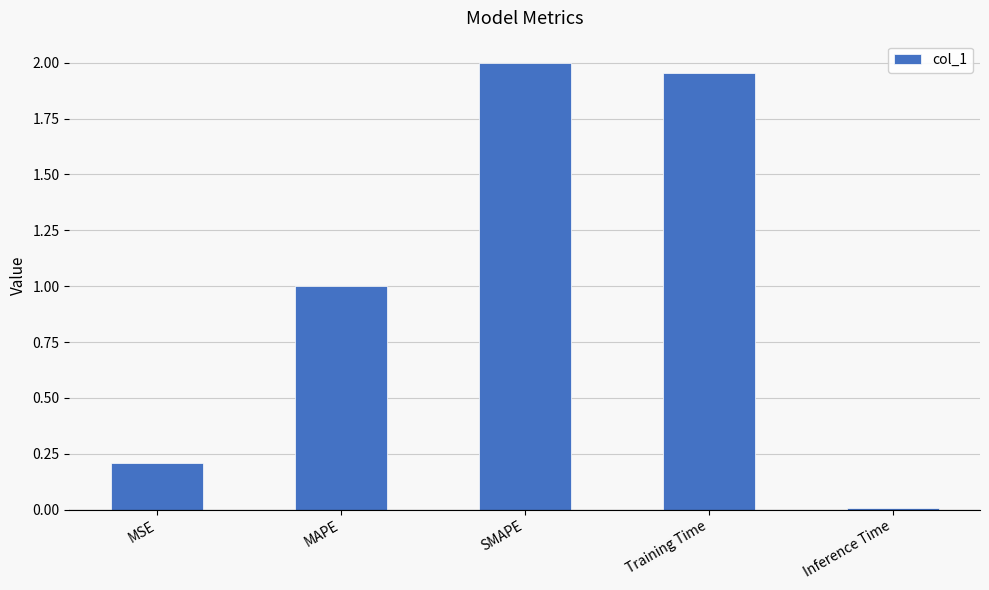

What is the value of the 1st bar from the left?

0.2